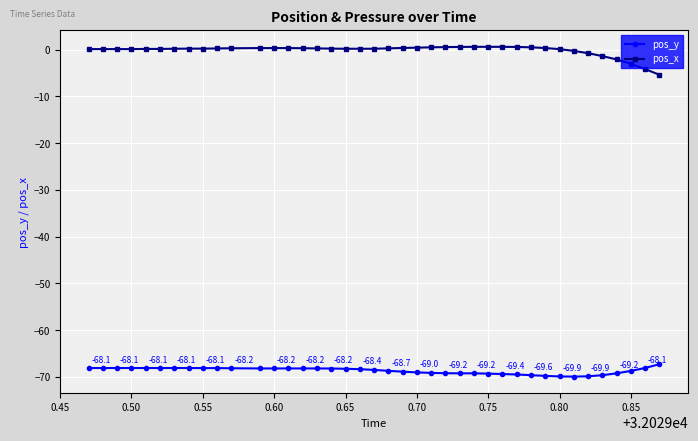

Rank the series by their average value, from lowest to highest.

pos_y, pos_x